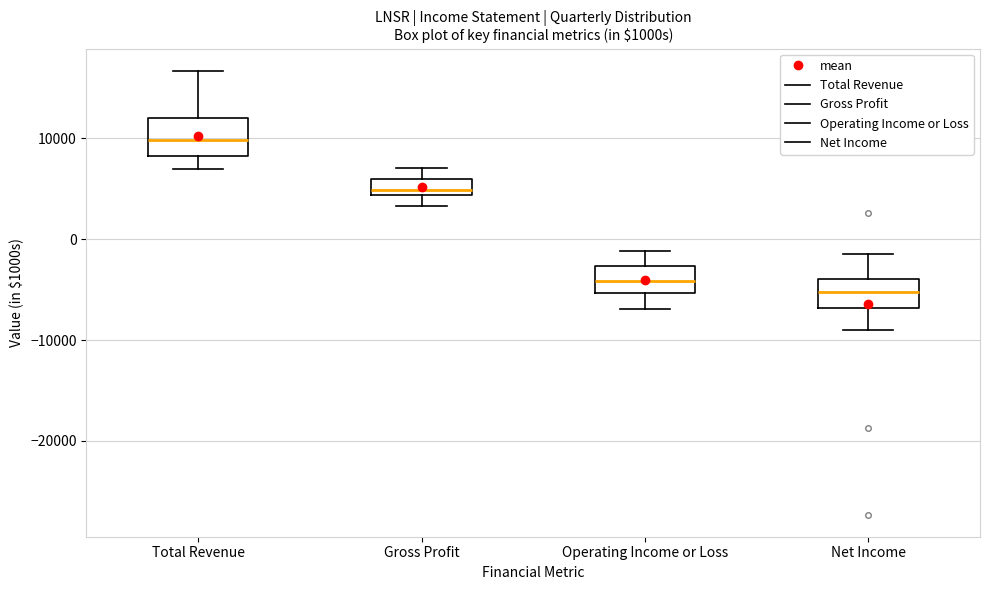

Reading left to right, read every box against the y-axis: the position of its median line, the range the box covers, and the ends of its whiskers. The values are not printed on the chart, so give them approximately, as read against the axis.

Total Revenue: median 10000, box 8000 to 12000, whiskers 7000 to 17000
Gross Profit: median 5000, box 4000 to 6000, whiskers 3000 to 7000
Operating Income or Loss: median -4000, box -5000 to -3000, whiskers -7000 to -1000
Net Income: median -5000, box -7000 to -4000, whiskers -9000 to -1000